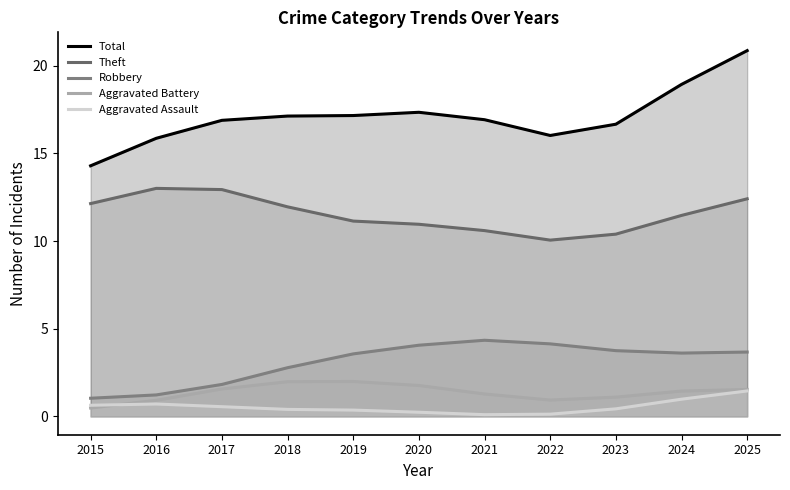

What are all the series names shown in the legend?

Total, Theft, Robbery, Aggravated Battery, Aggravated Assault